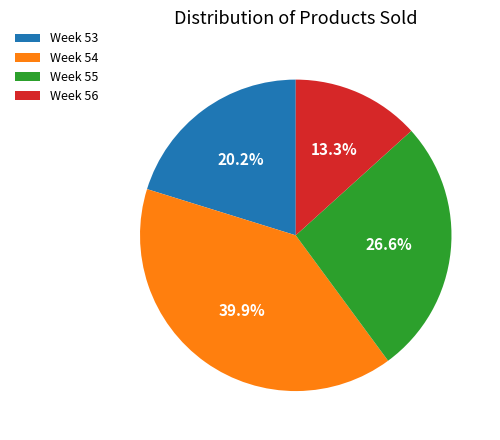

Is Week 55 the majority of the pie?

No